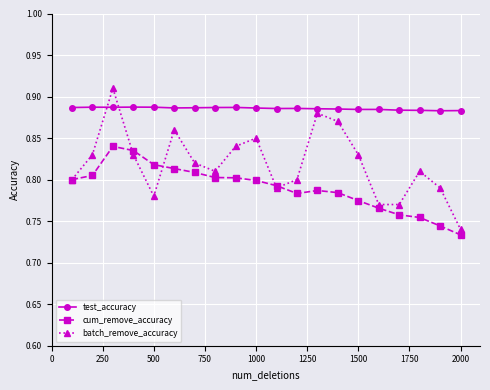

Which series has the widest spread of values?

batch_remove_accuracy